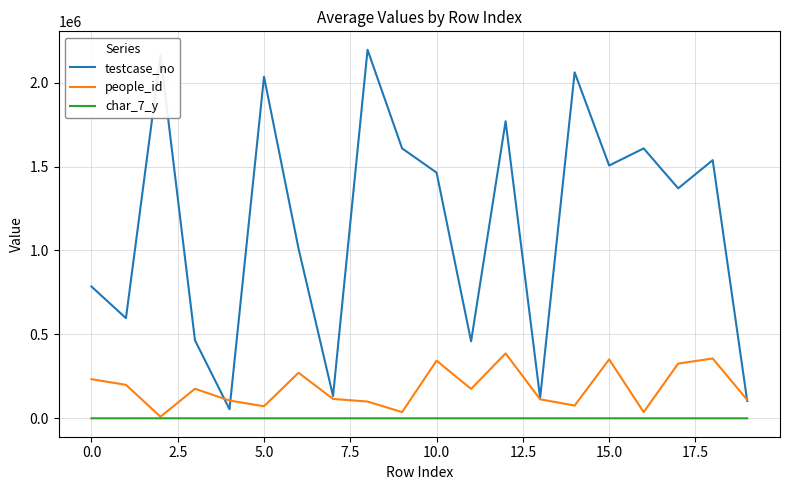

Does the chart have visible grid lines?

Yes